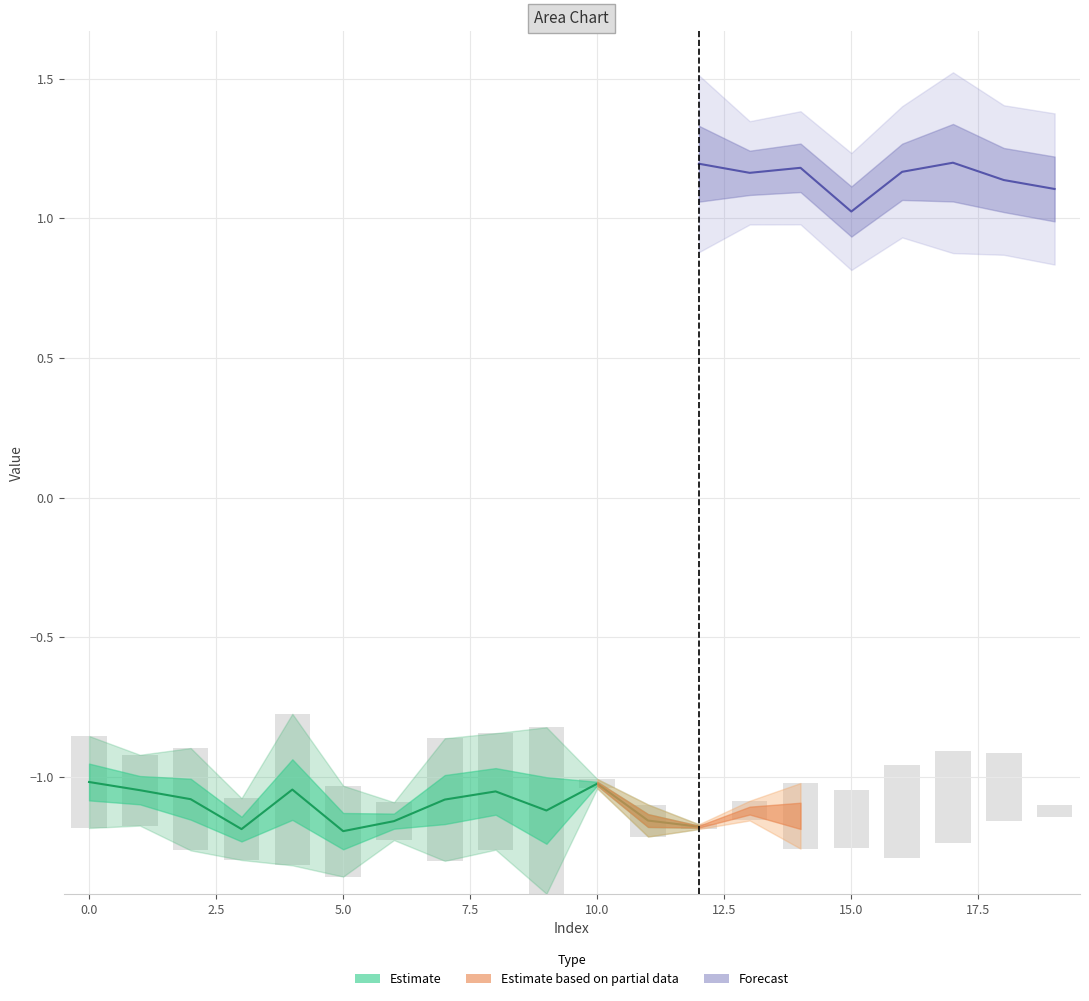

How many groups of bars are there?

20